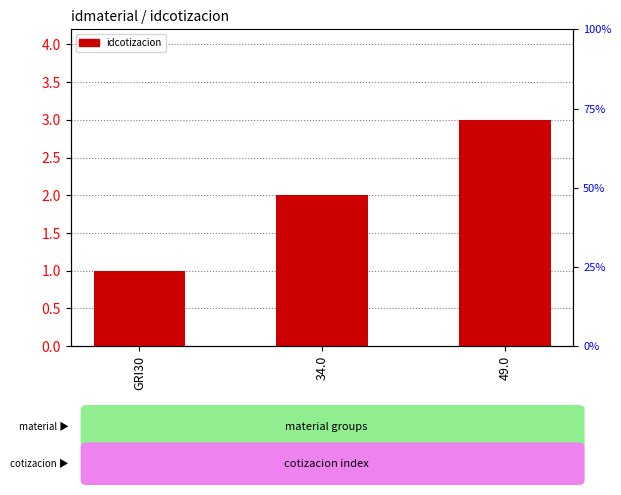

What is the label of the 1st bar from the right?

49.0